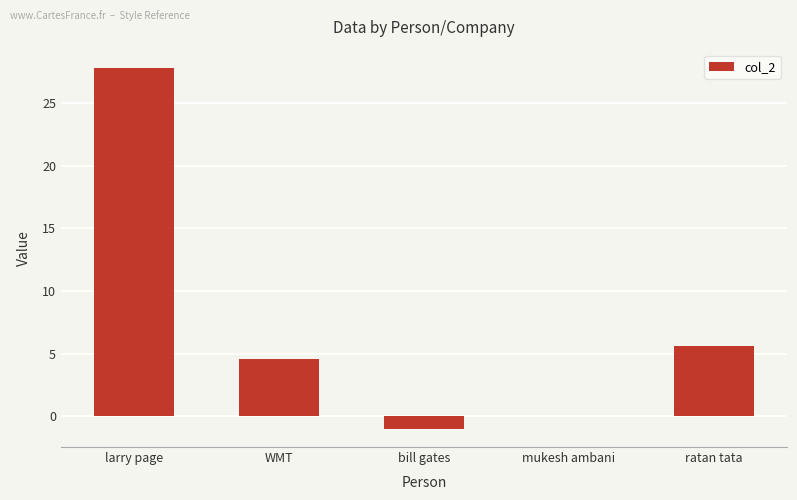

At which label is the value closest to 13?

ratan tata